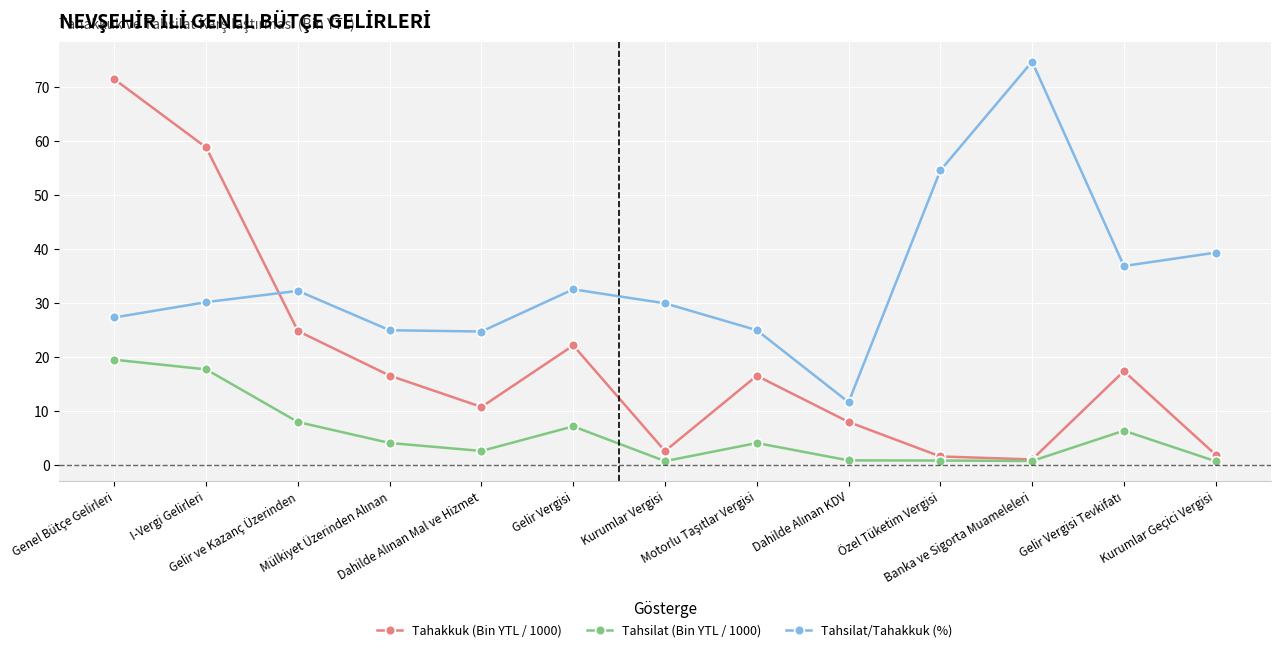

Which series has the largest total across all categories?

Tahsilat/Tahakkuk (%)